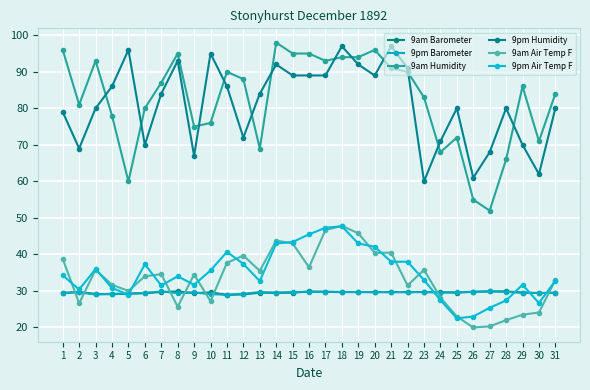

Count the number of data series in this chart.

6